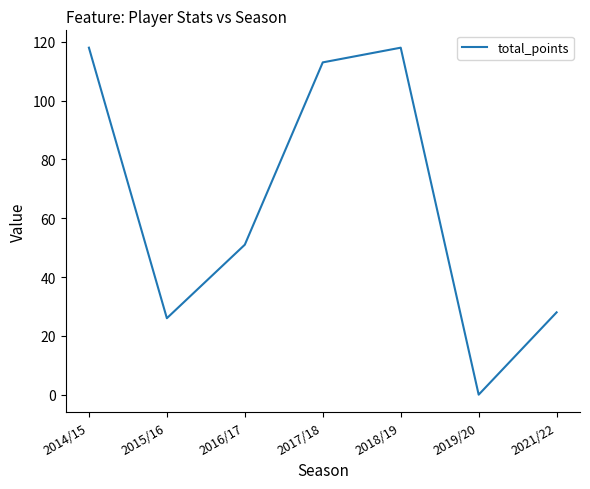

True or false: the data shows 39 at 2014/15.

False